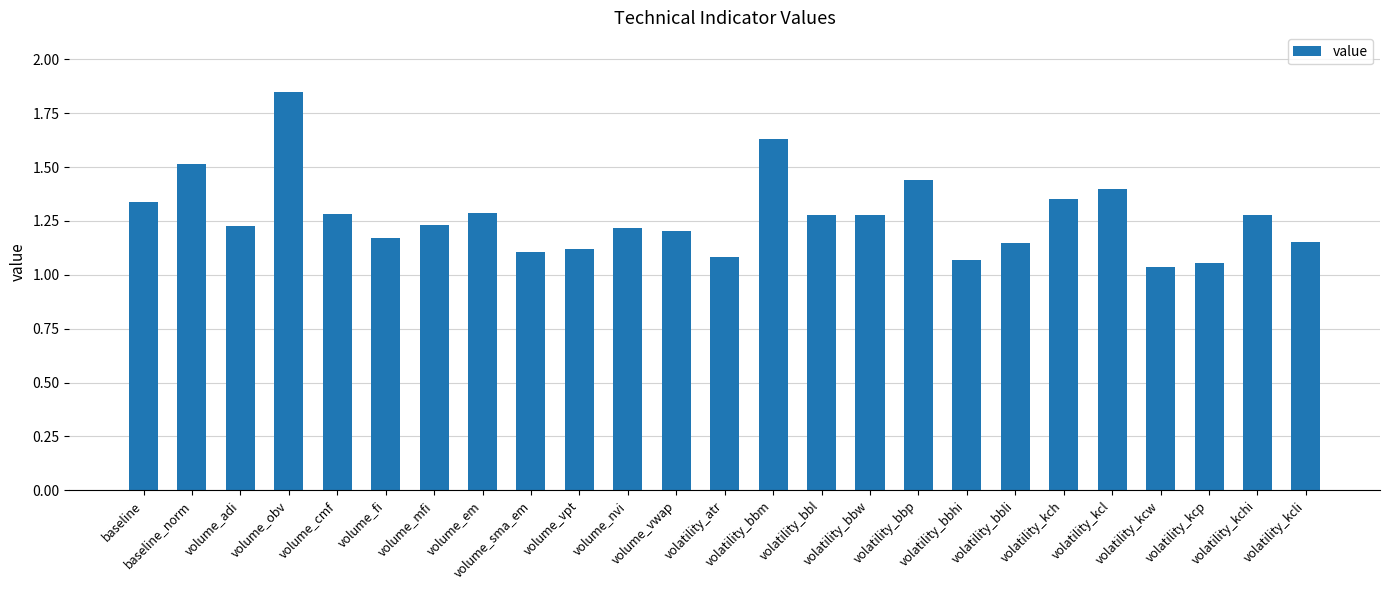

What is the difference between the maximum and minimum values?

0.8